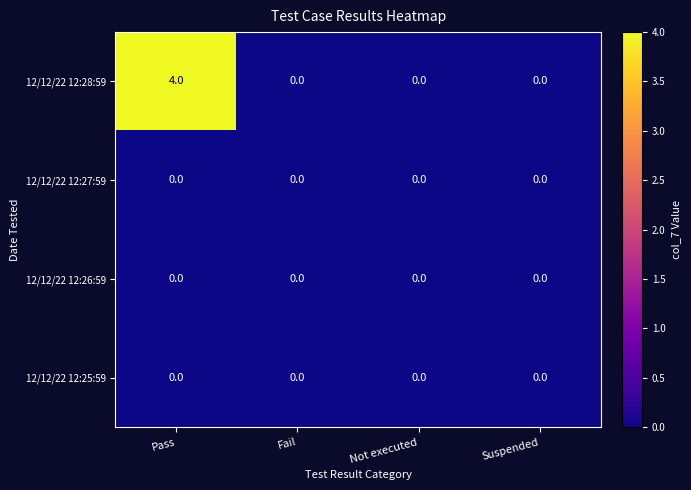

How many series are shown in this chart?

4